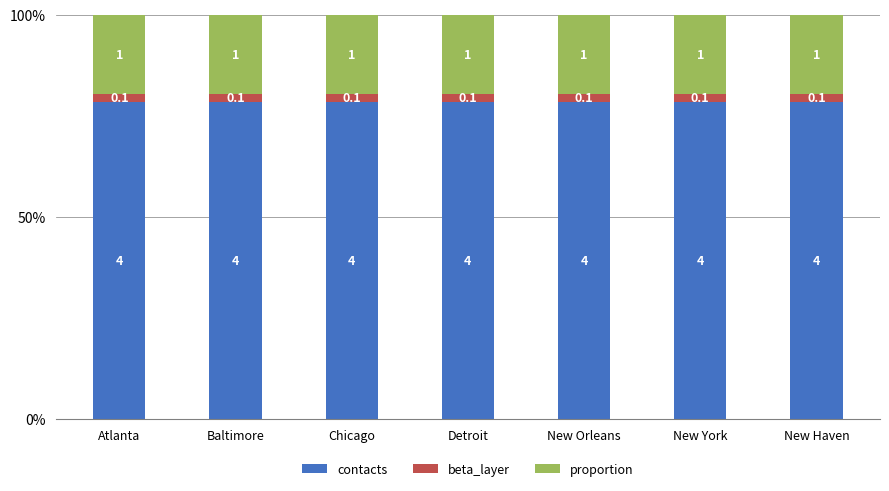

Which series has the largest range (max minus min)?

contacts